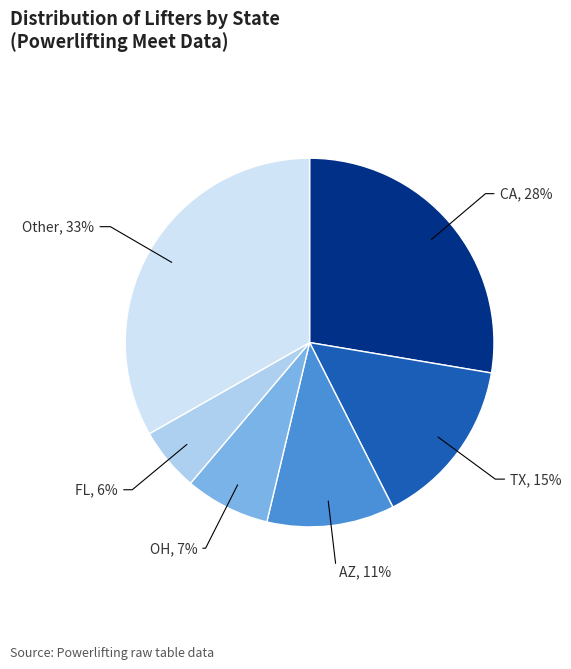

What percentage is the AZ slice, to the nearest percent?

11%